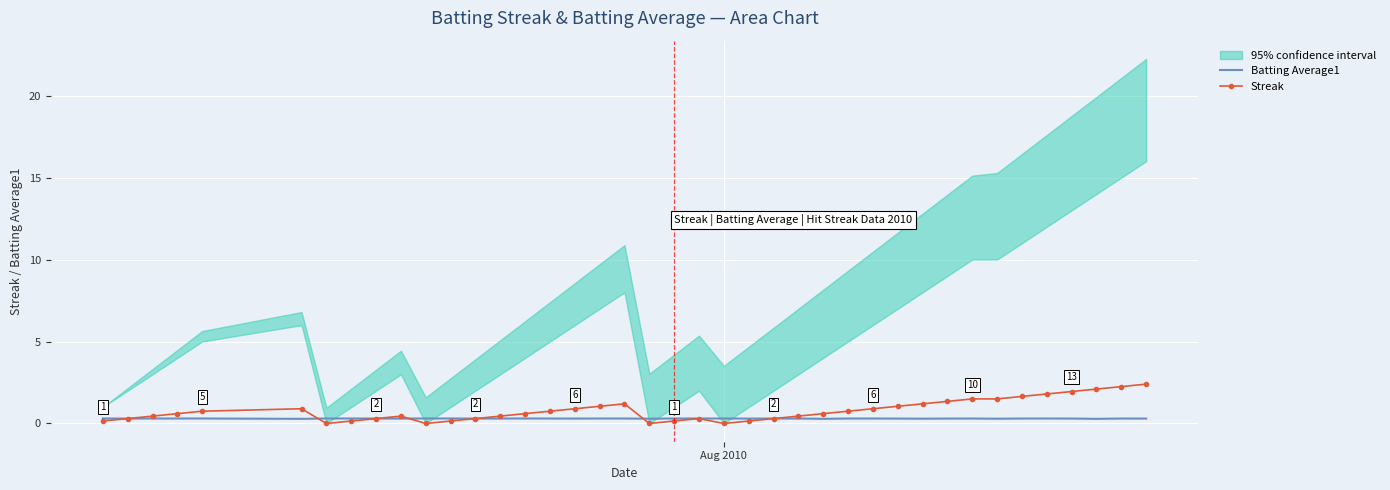

Reading left to right, extract all data points from this chart.

Batting Average1: 0.3	0.3	0.3	0.3	0.3	0.3	0.3	0.3	0.3	0.3	0.3	0.3	0.3	0.3	0.3	0.3	0.3	0.3	0.3	0.3	0.3	0.3	0.3	0.3	0.3	0.3	0.3	0.3	0.3	0.3	0.3	0.3	0.3	0.3	0.3	0.3	0.3	0.3	0.3	0.3
Streak: 0.1	0.3	0.4	0.6	0.8	0.9	0.0	0.1	0.3	0.4	0.0	0.1	0.3	0.4	0.6	0.8	0.9	1.1	1.2	0.0	0.1	0.3	0.0	0.1	0.3	0.4	0.6	0.8	0.9	1.1	1.2	1.3	1.5	1.5	1.6	1.8	1.9	2.1	2.2	2.4